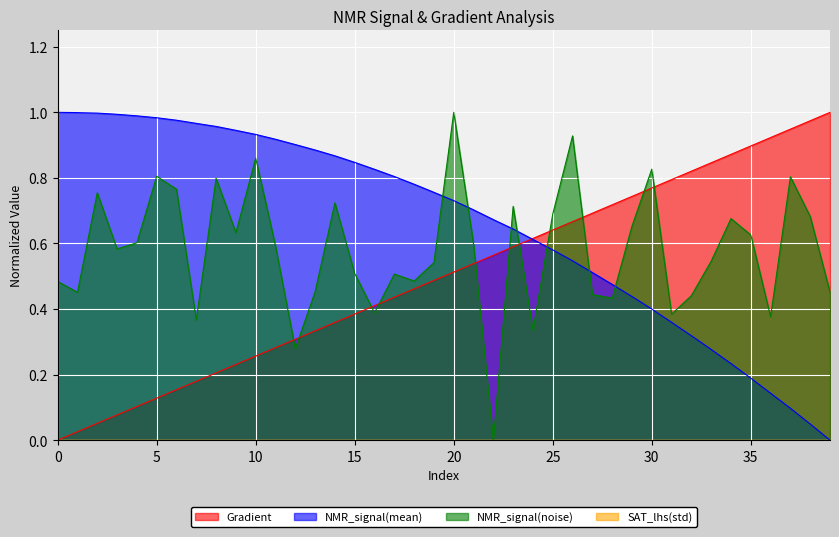

What is the sum of the Gradient values at 14 and 3?

0.4